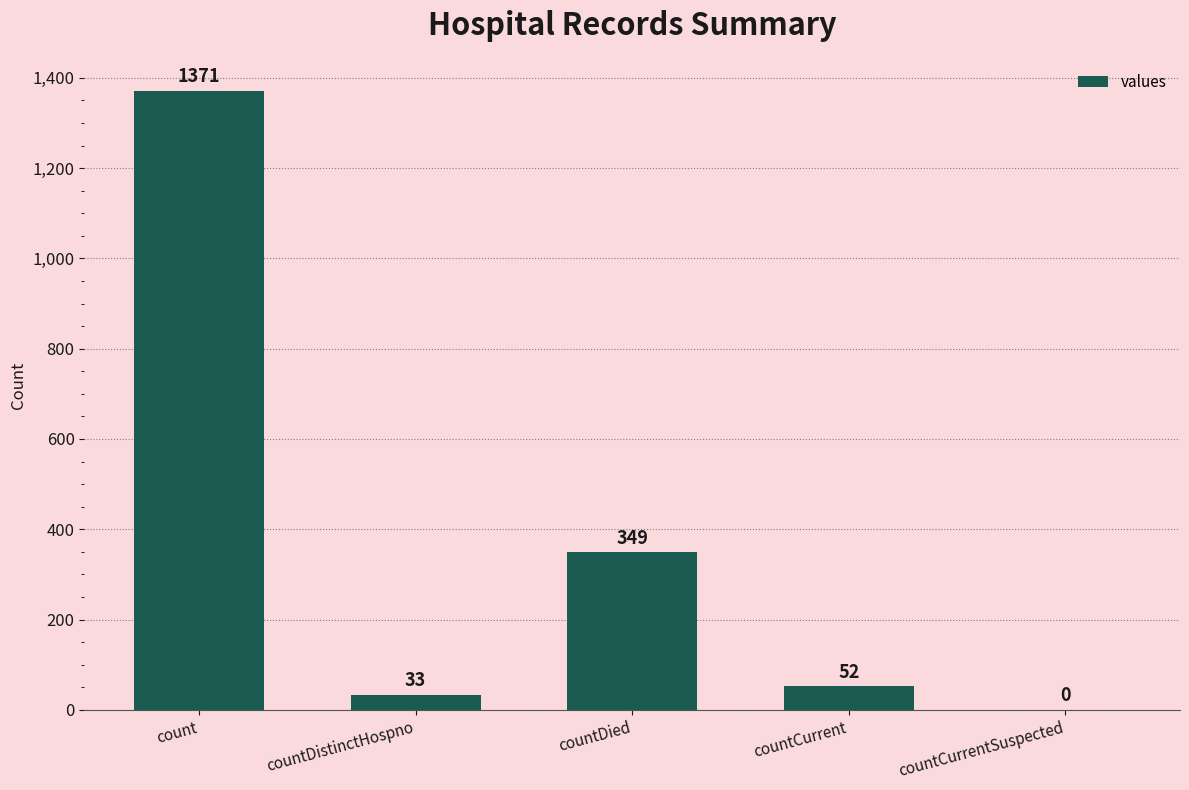

Which category has the highest value across all series?

count